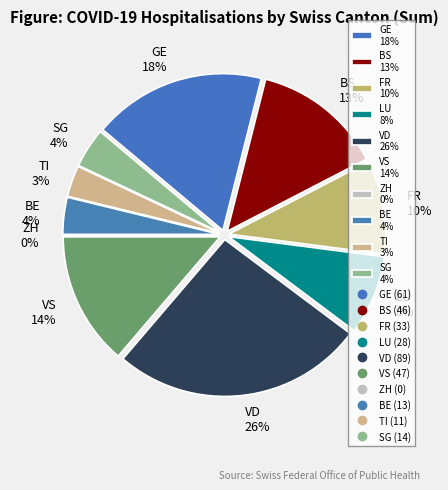

To the nearest percent, what is the average slice percentage?

10%